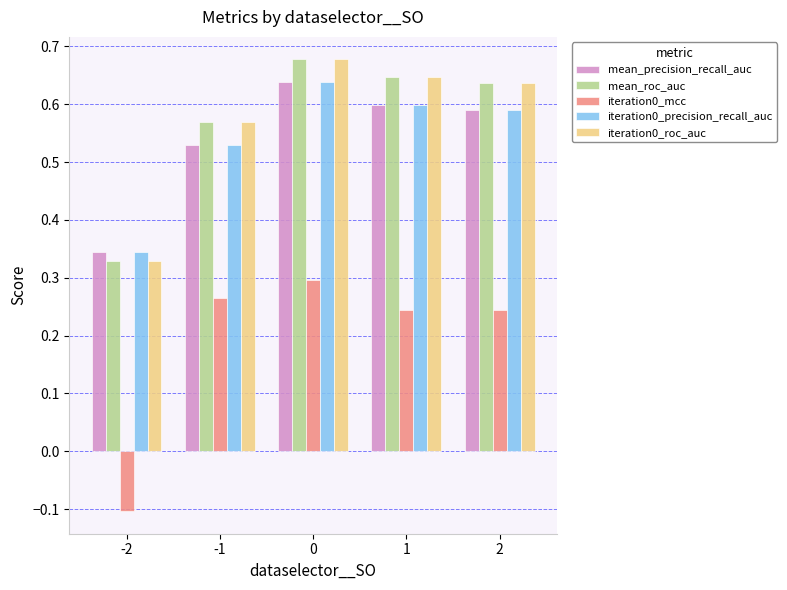

The value of mean_roc_auc at 0 is 0.5. True or false?

False